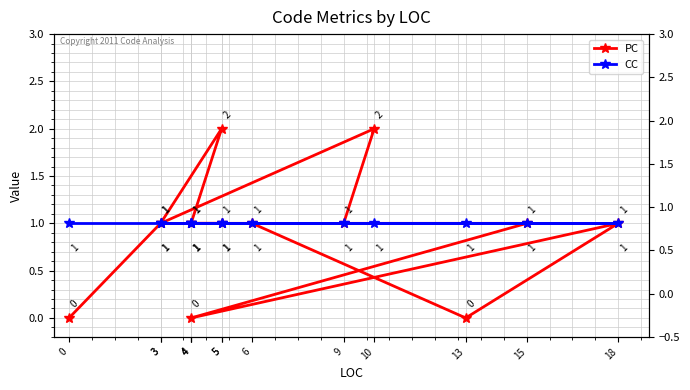

What is the difference between the highest and lowest values at 4?

1